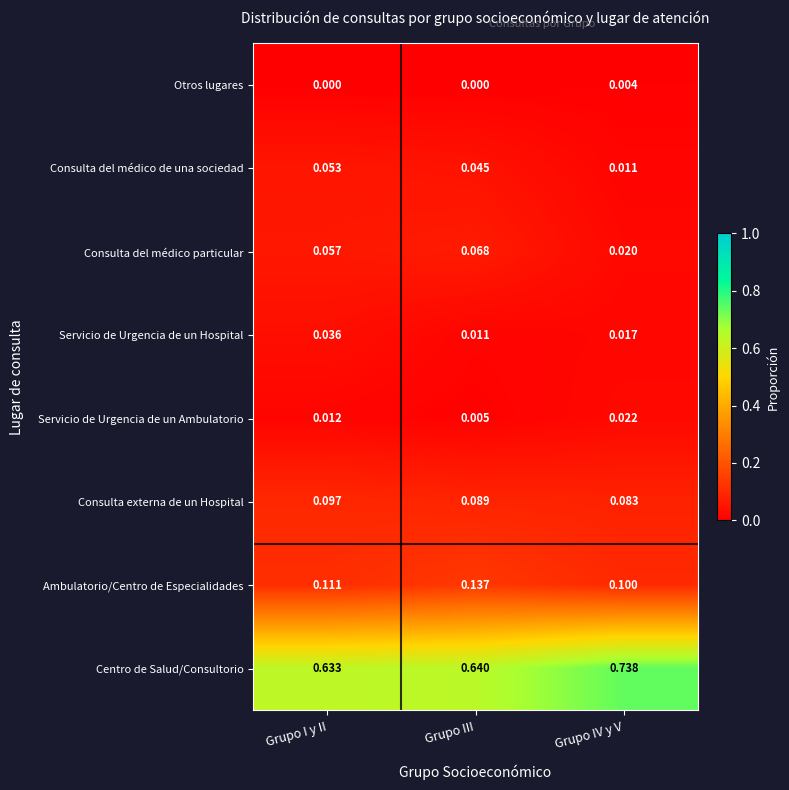

At which label does Consulta del médico de una sociedad reach its peak?

Grupo I y II